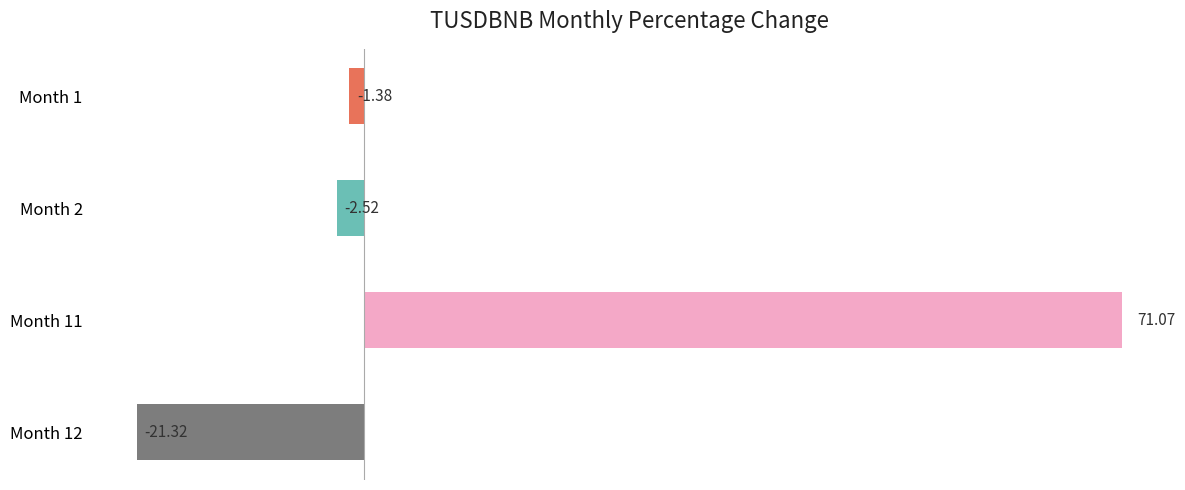

What is the maximum value shown in the chart?

71.1